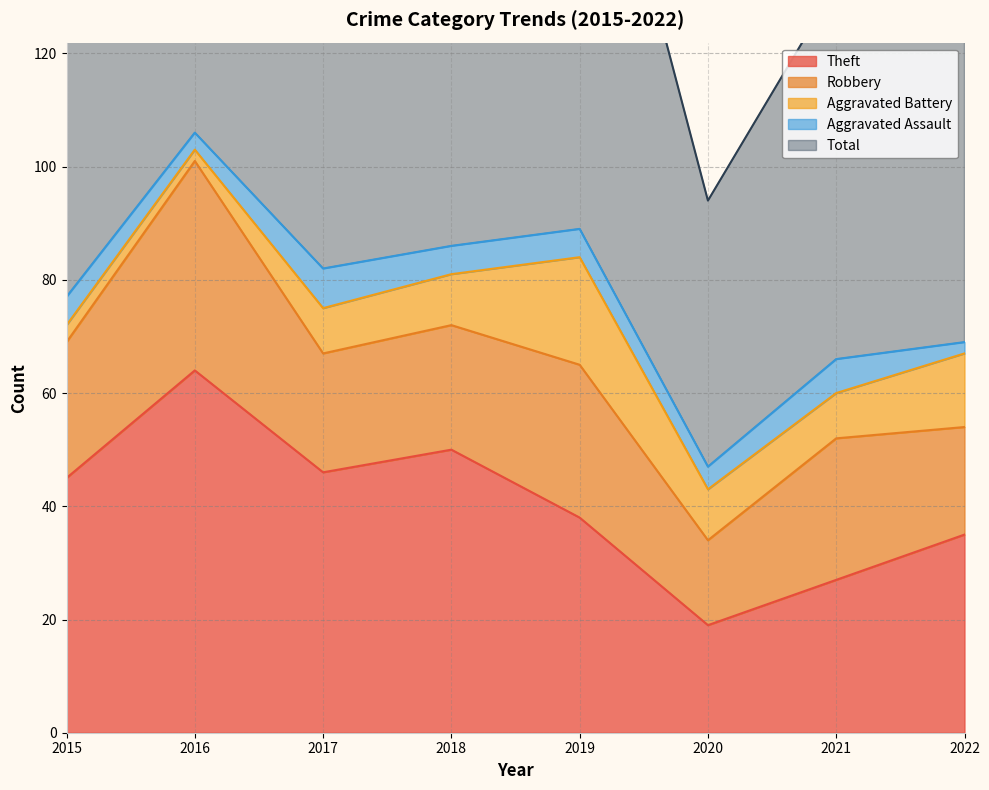

Count the number of data series in this chart.

5